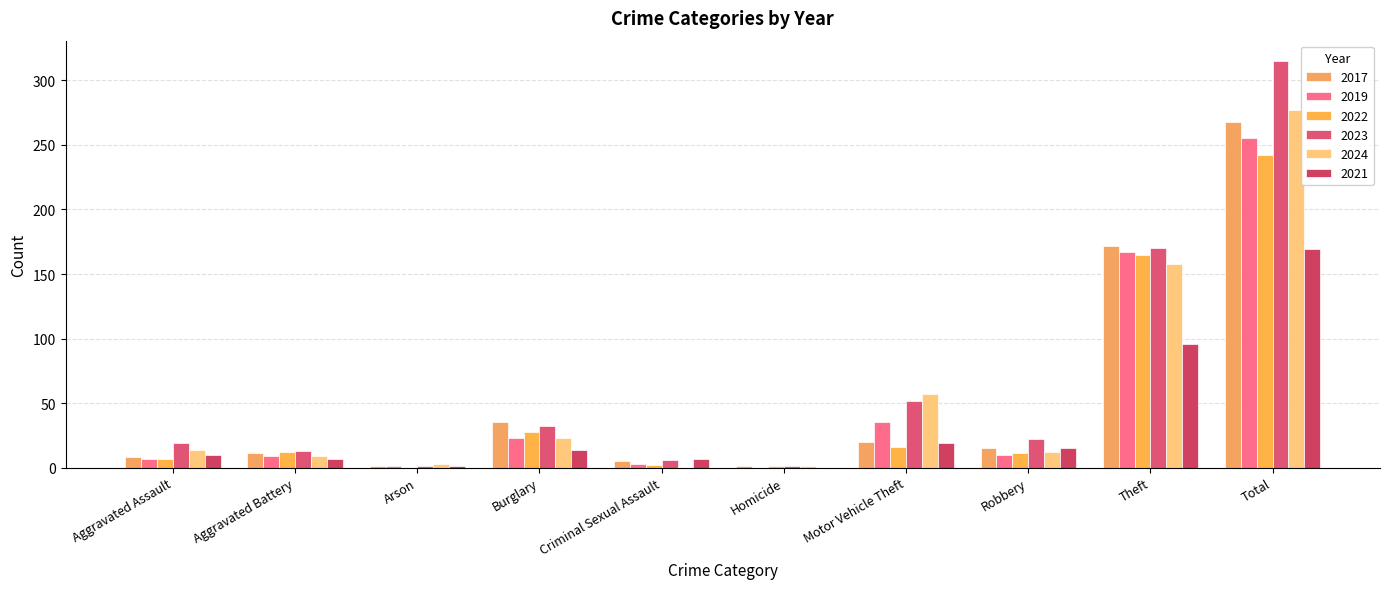

What is the approximate value of 2022 at Aggravated Battery?

12